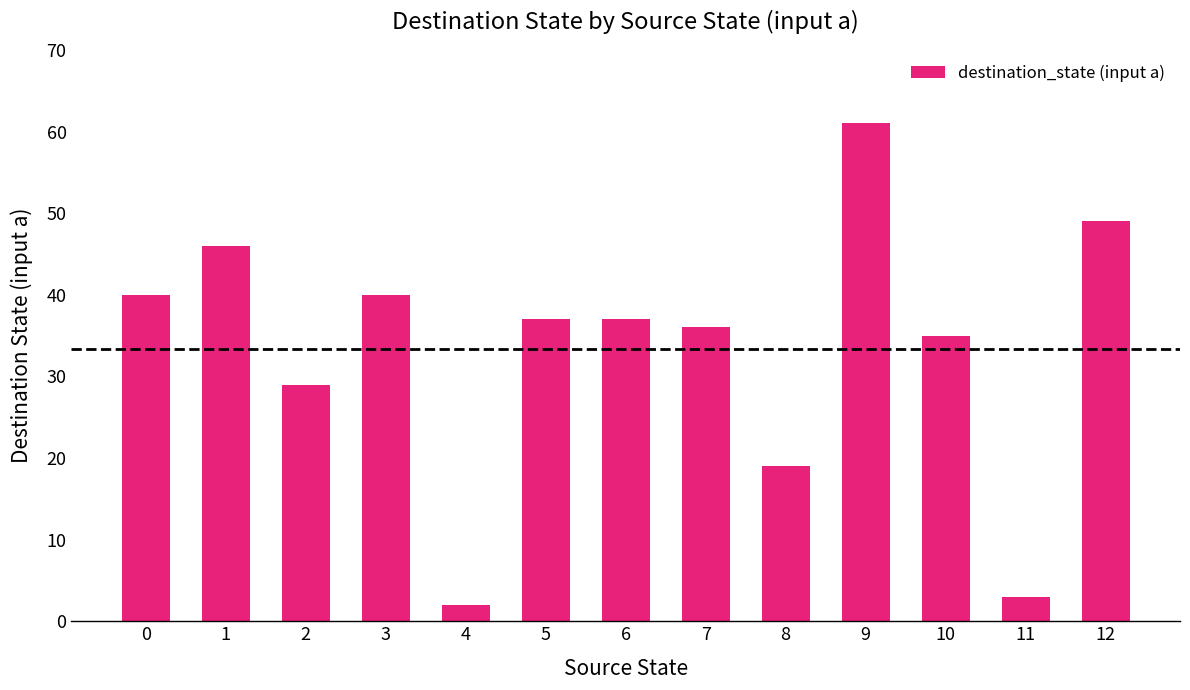

Read the value at 0.

40